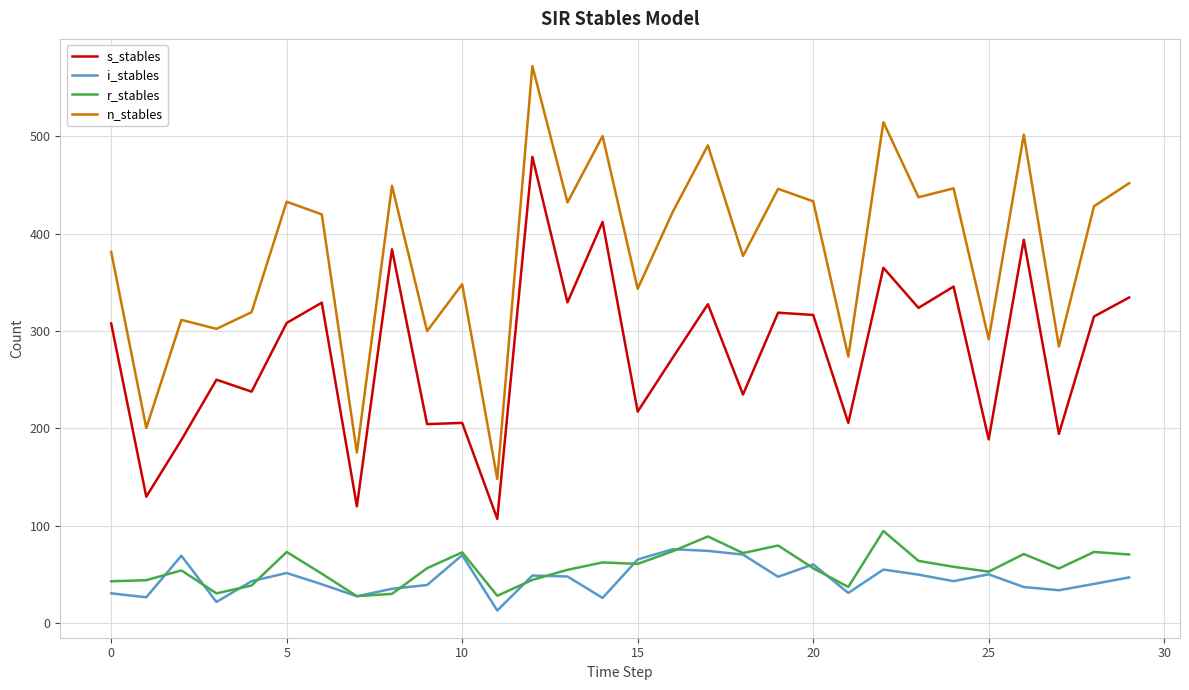

Which series has the widest spread of values?

n_stables